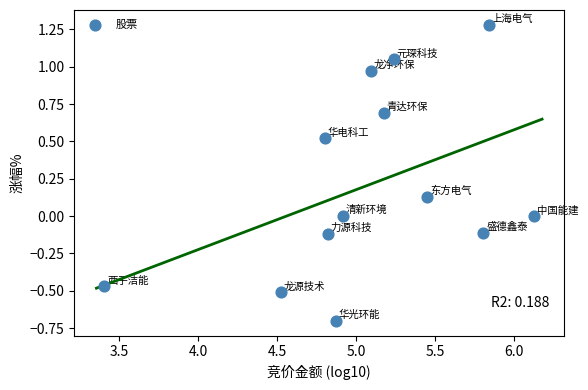

What is the range of X values (max minus min)?

2.7